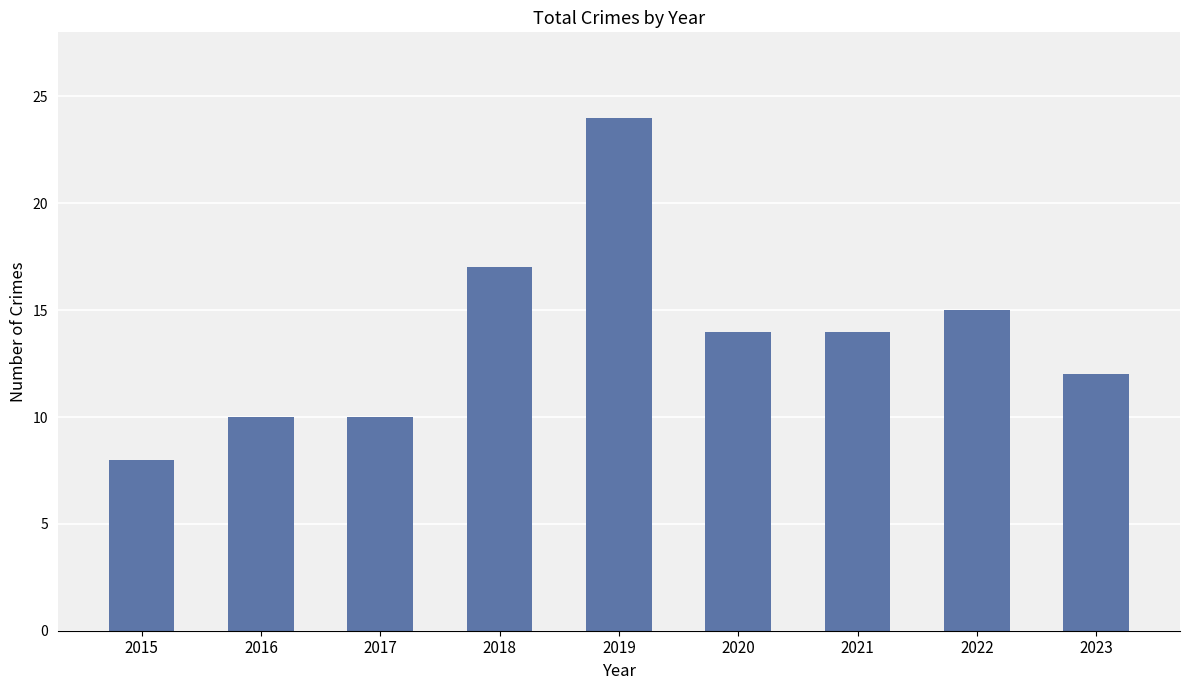

How many distinct data groups are displayed?

1